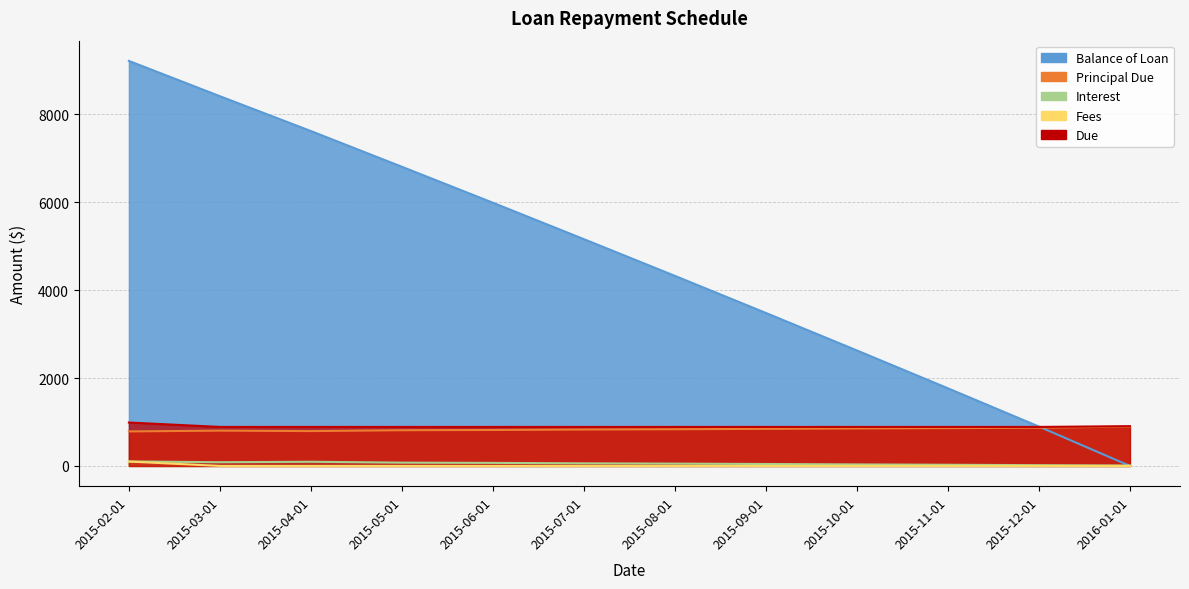

What is the total value across all series at 2015-08-01?

6099.4